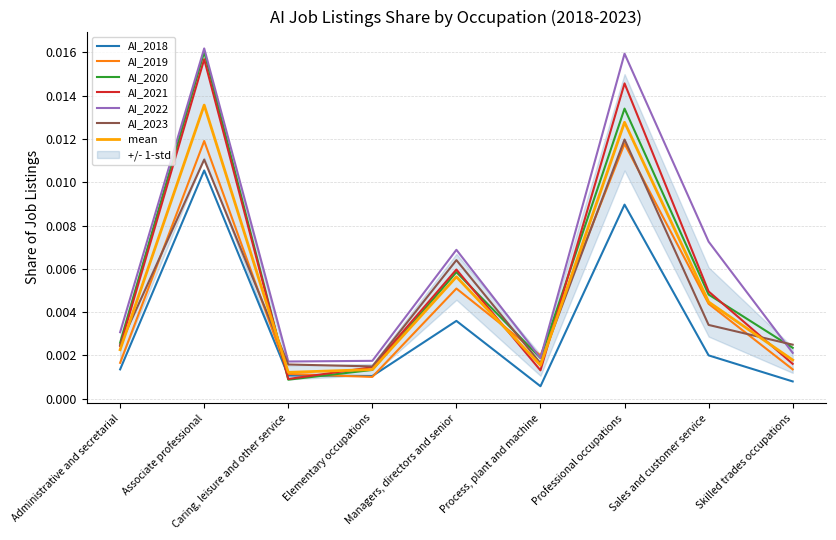

Between Professional occupations and Associate professional, which is larger?

Associate professional